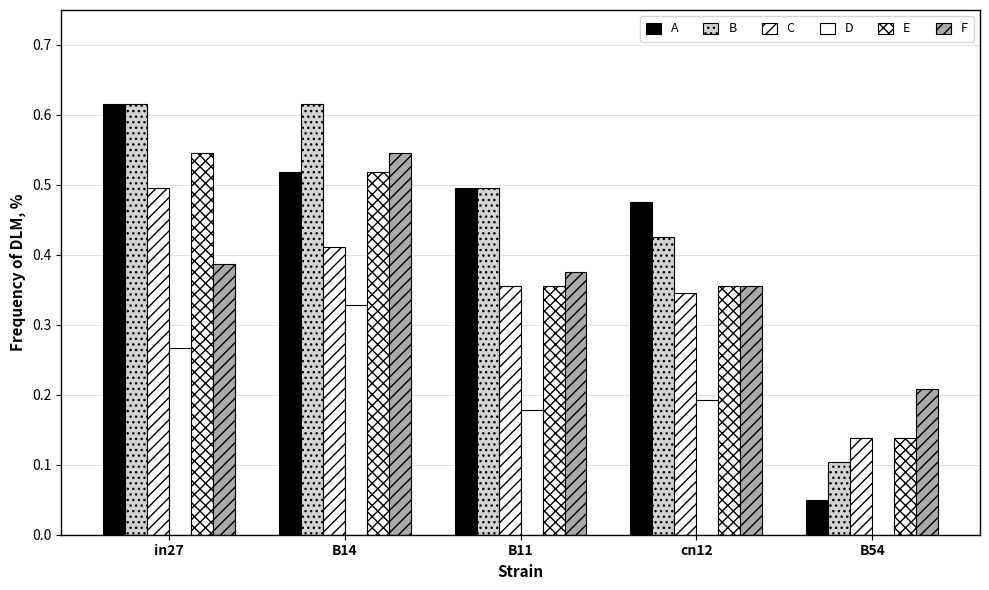

Reading right to left, what are all the values shown in this chart?

job224_scenario3_405: B54=0.0	cn12=0.5	B11=0.5	B14=0.5	in27=0.6
job225_scenario3_409: B54=0.1	cn12=0.4	B11=0.5	B14=0.6	in27=0.6
job228_scenario1_415: B54=0.1	cn12=0.3	B11=0.4	B14=0.4	in27=0.5
job232_scenario0_420: B54=0.0	cn12=0.2	B11=0.2	B14=0.3	in27=0.3
job235_scenario1_425: B54=0.1	cn12=0.4	B11=0.4	B14=0.5	in27=0.5
job236_scenario1_430: B54=0.2	cn12=0.4	B11=0.4	B14=0.5	in27=0.4